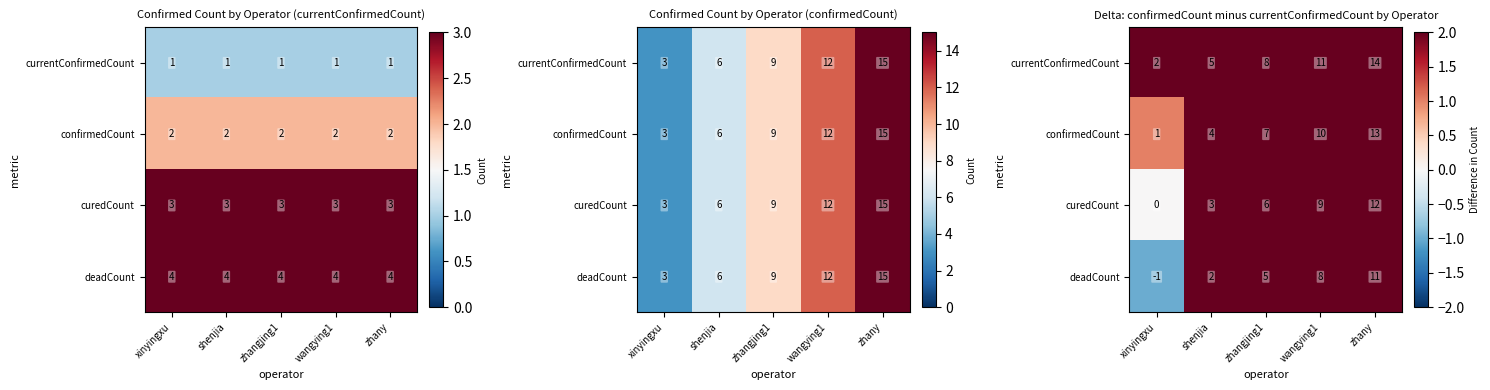

What is the difference between the maximum and minimum values in the confirmedCount series?

12